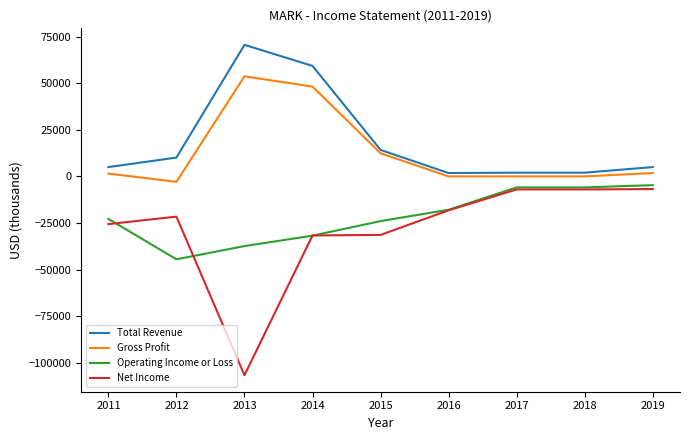

What is the total value across all series at 2017?

-10900